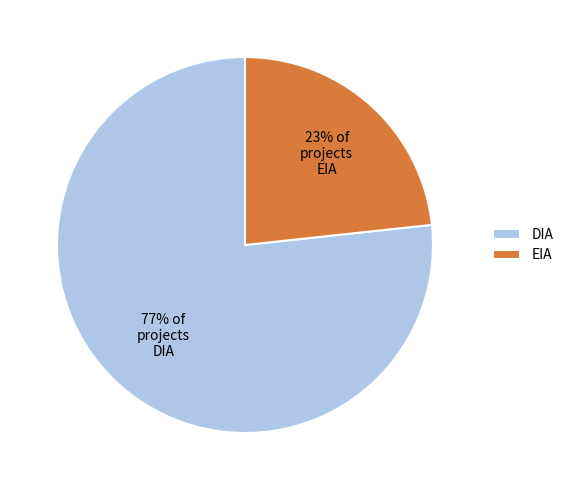

To the nearest percent, what is the average slice percentage?

50%